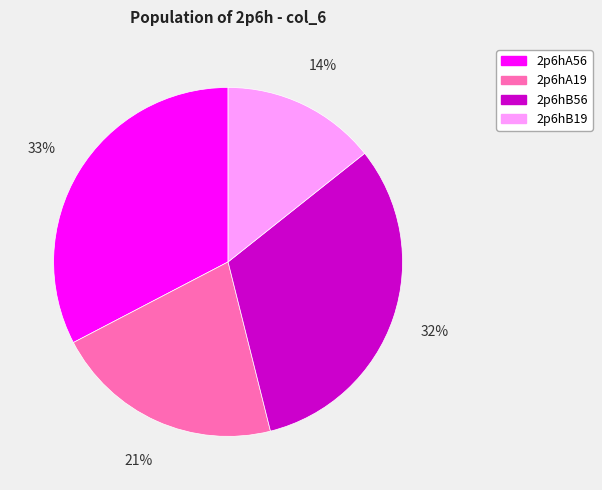

Which has a higher value, 2p6hB56 or 2p6hB19?

2p6hB56